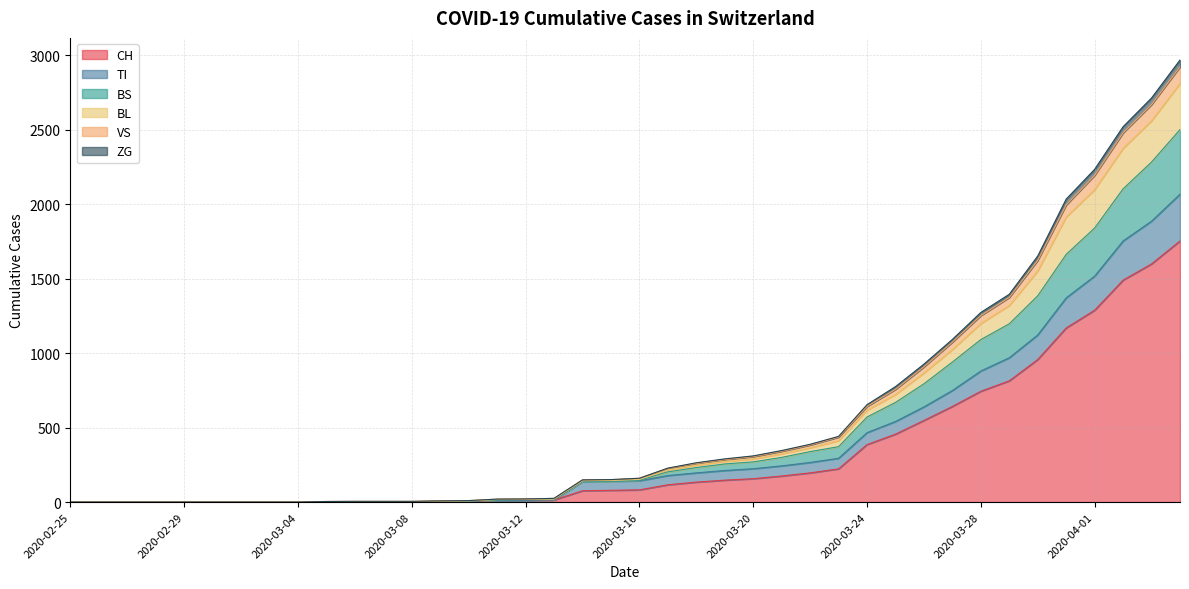

Which has a higher value, 2020-03-24 or 2020-03-14?

2020-03-24